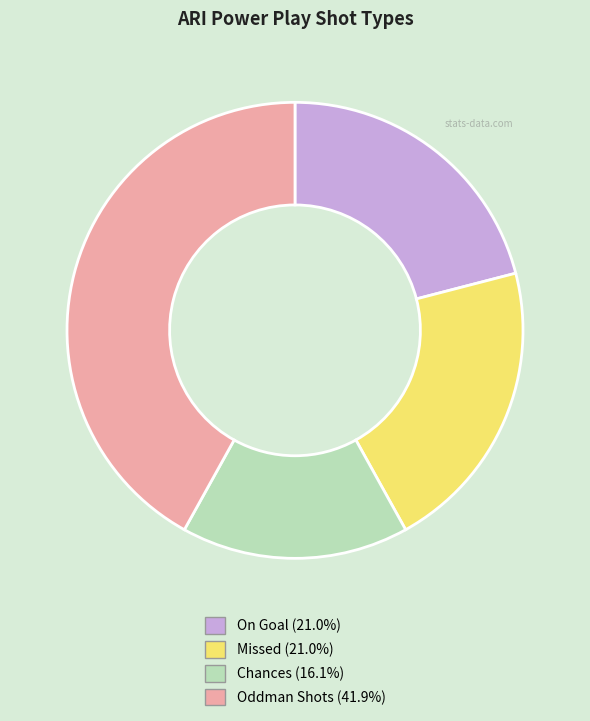

What is the ratio of the value at Chances (16.1%) to the value at Oddman Shots (41.9%)?

0.4